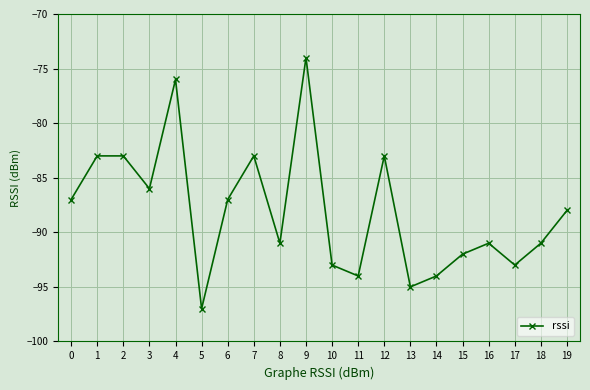

Reading left to right, list all the values displayed in this chart.

-87	-83	-83	-86	-76	-97	-87	-83	-91	-74	-93	-94	-83	-95	-94	-92	-91	-93	-91	-88